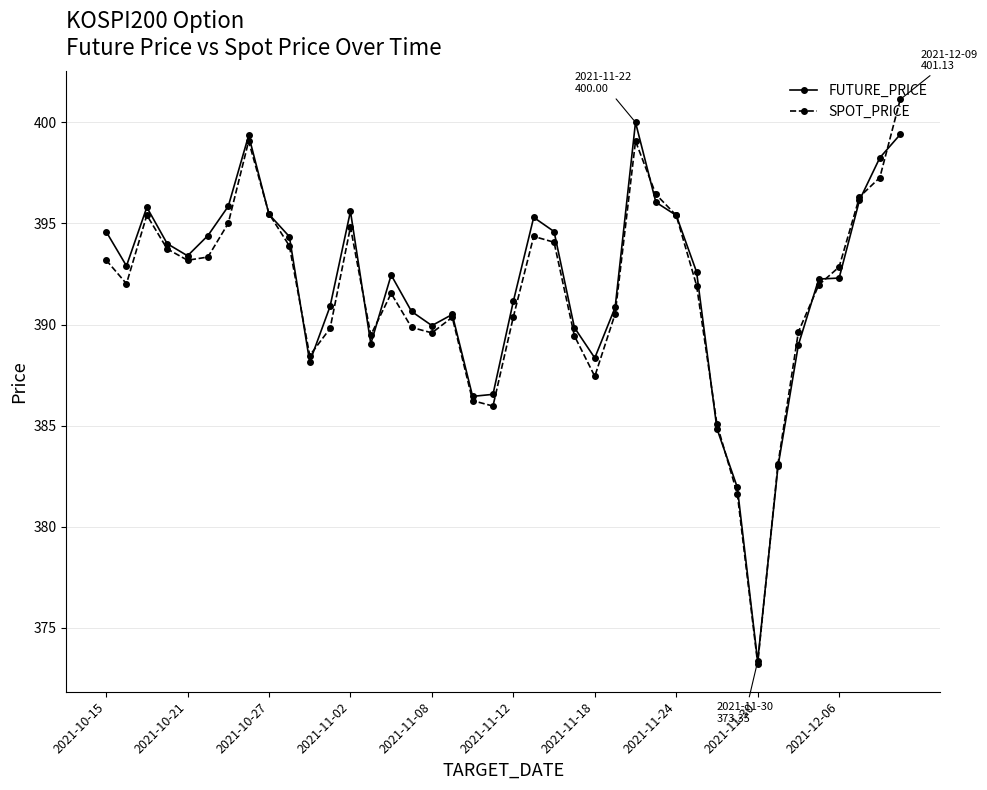

Which series has the largest total across all categories?

FUTURE_PRICE